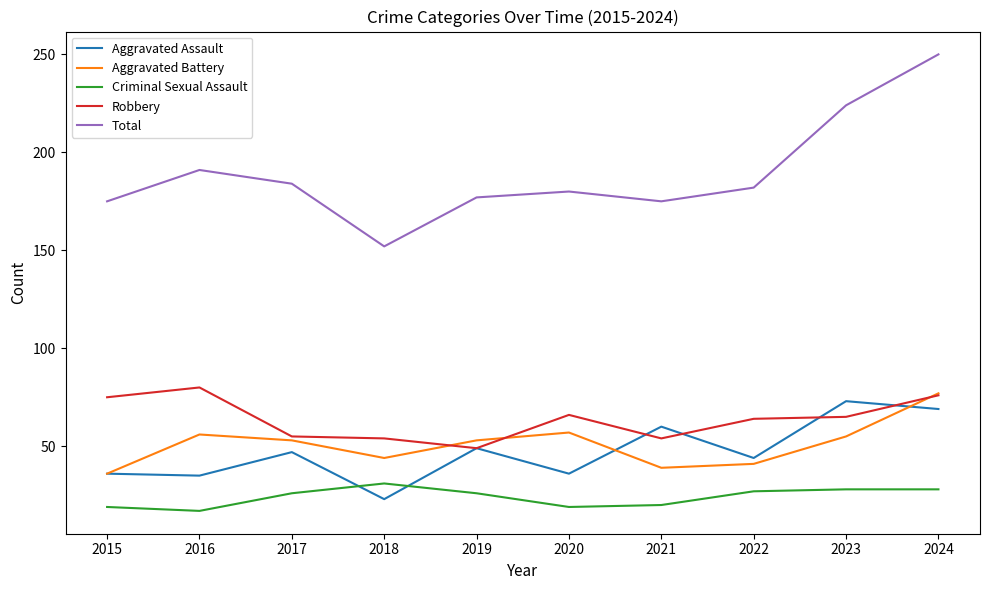

Count the number of categories in the chart.

10